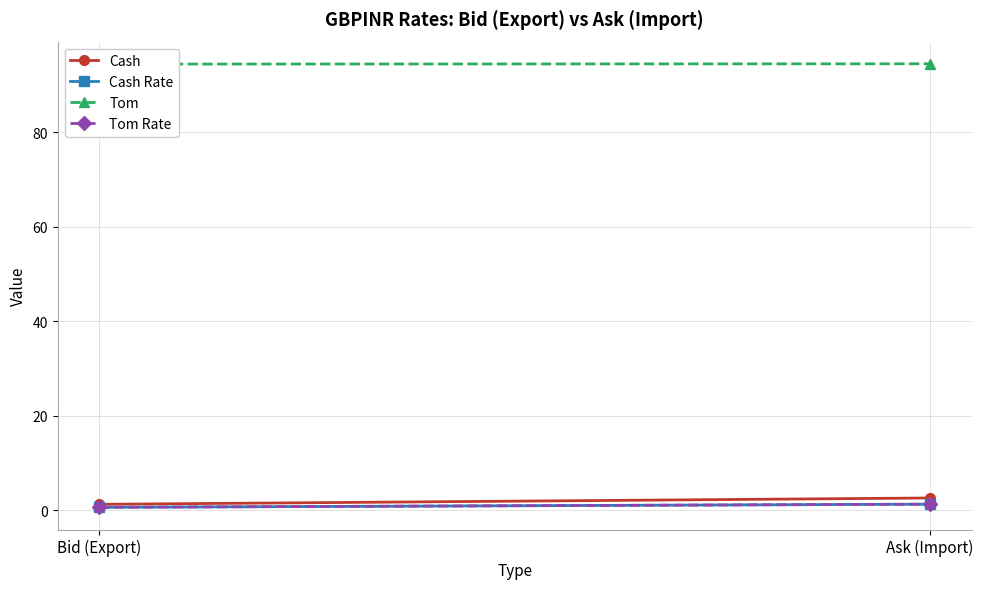

What is the sum of the Cash values at Bid (Export) and Ask (Import)?

3.9